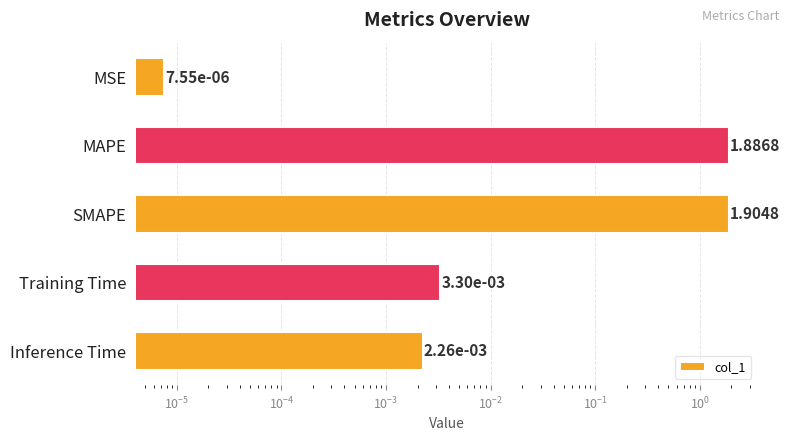

What is the maximum value shown in the chart?

1.9